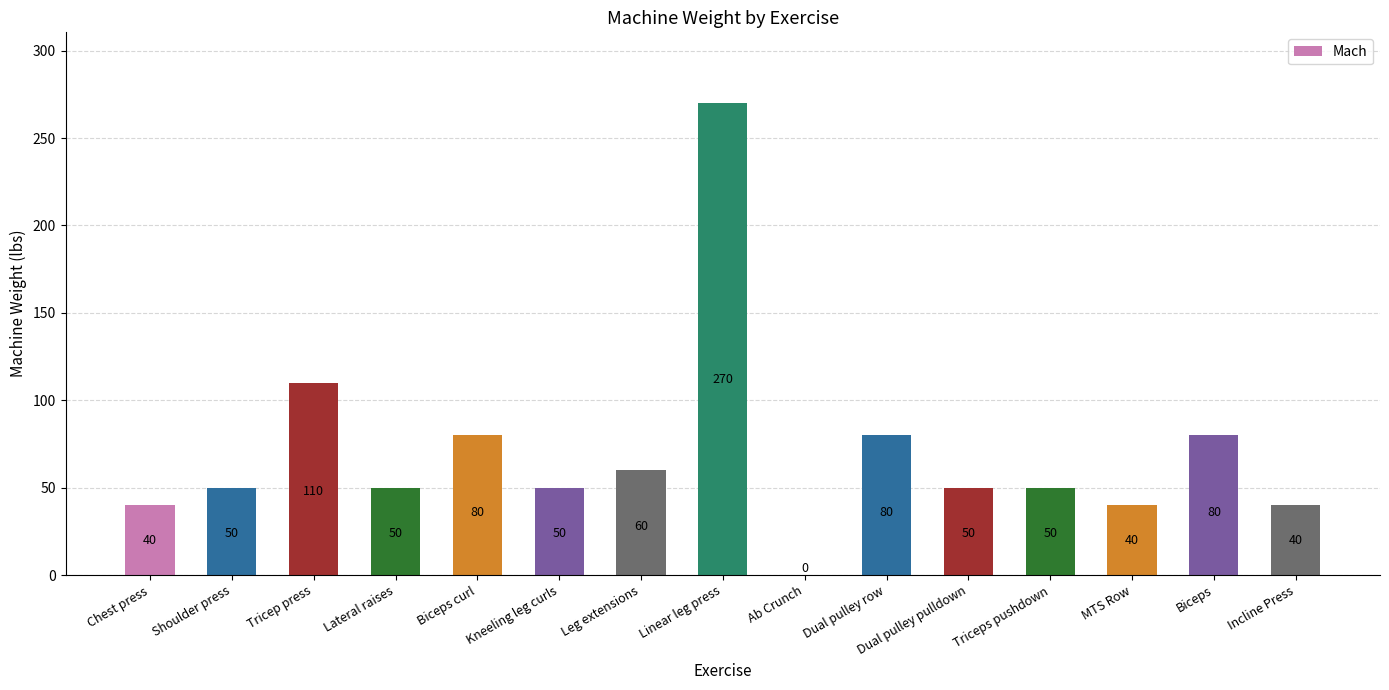

What is the greatest value displayed?

270